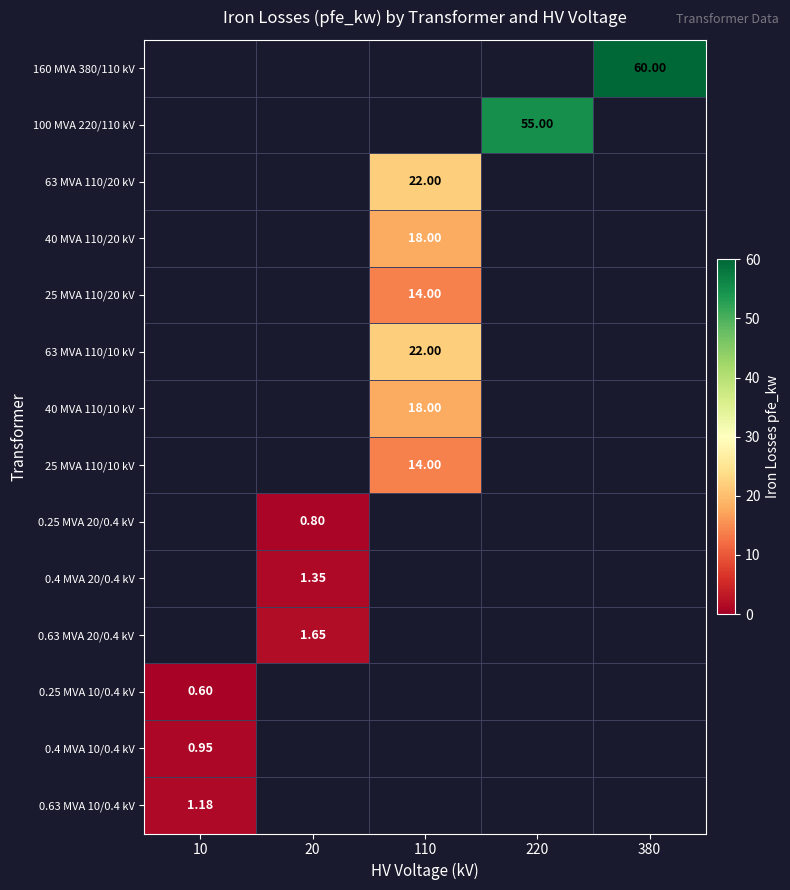

What is the highest value of the 0.63 MVA 10/0.4 kV series?

1.2